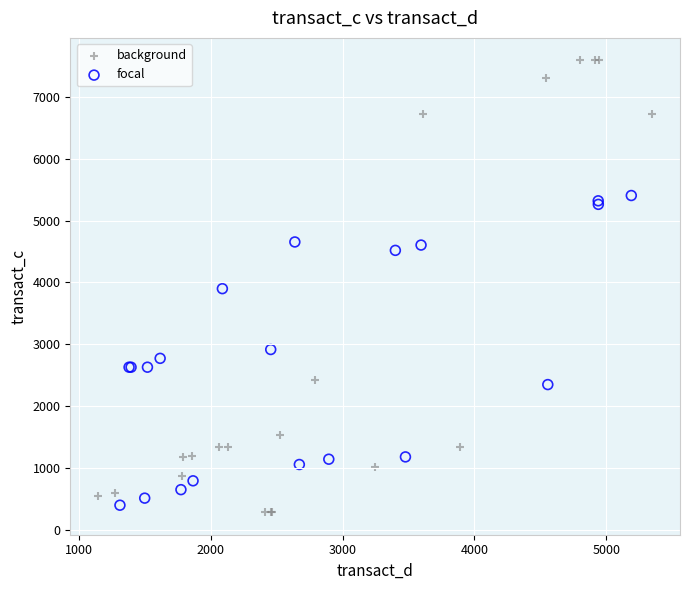

Which series contains the highest Y value?

background